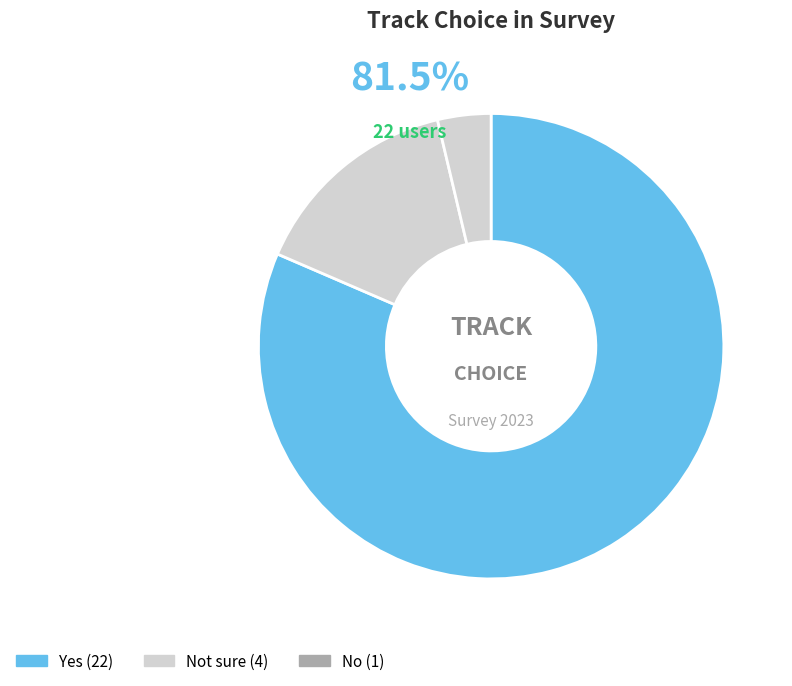

What percentage do No and Yes together represent?

85.2%